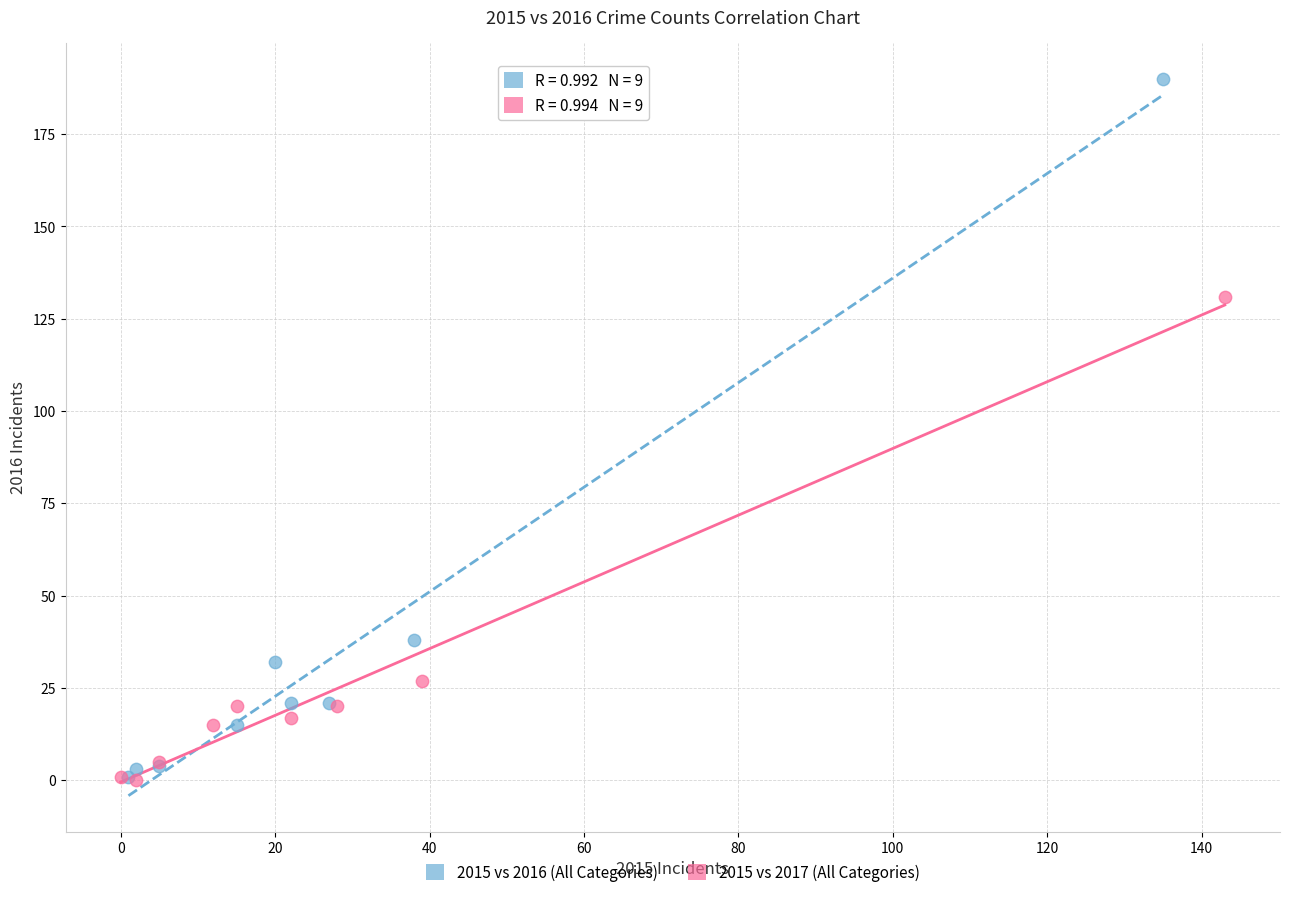

Which series has the widest spread of Y values?

2015 vs 2016 (All Categories)